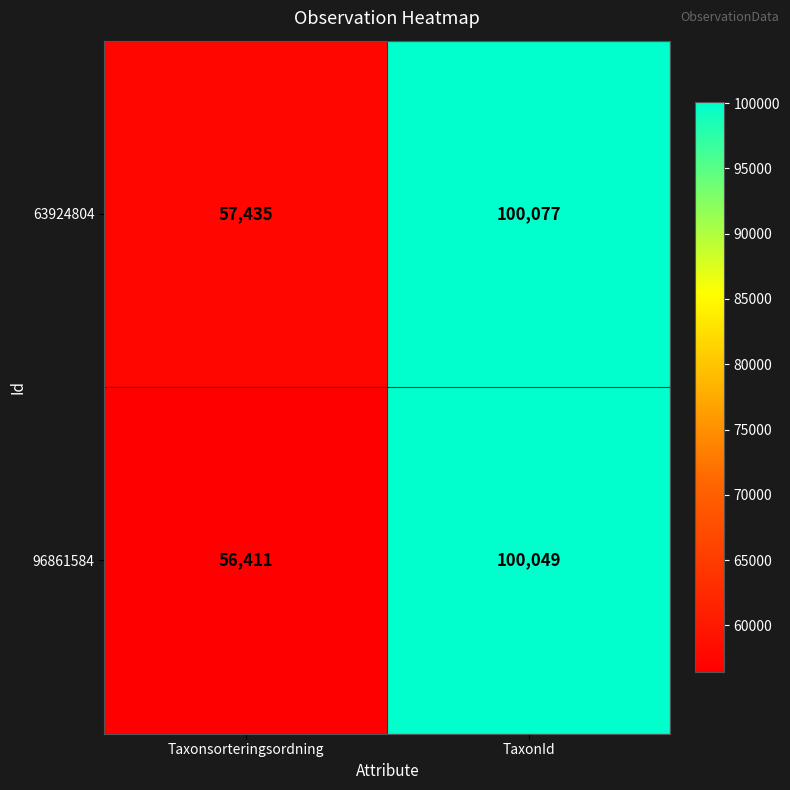

The 63924804 series shows 100077 at TaxonId. True or false?

True